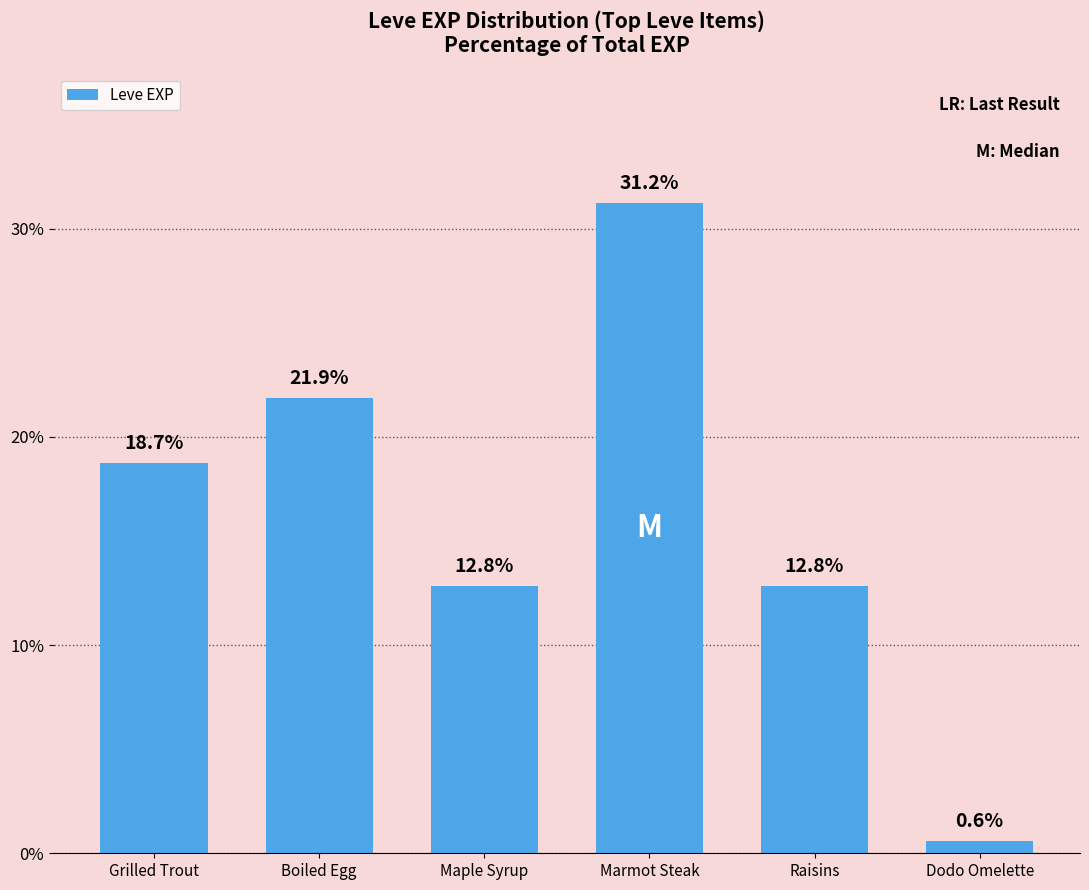

Are the bars grouped side by side (vs. stacked)?

No